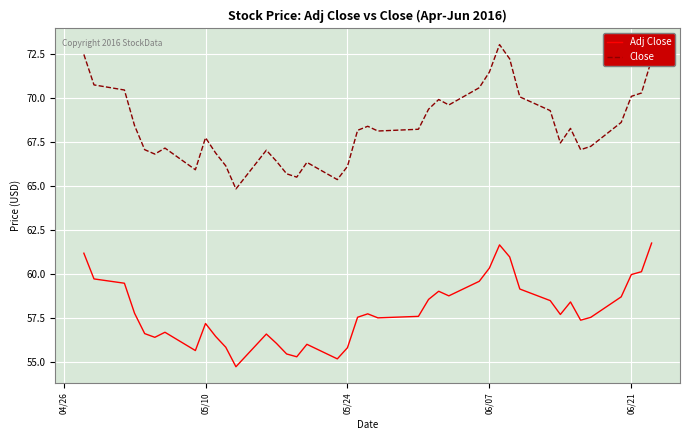

List the series in order of their peak value, lowest first.

Adj Close, Close